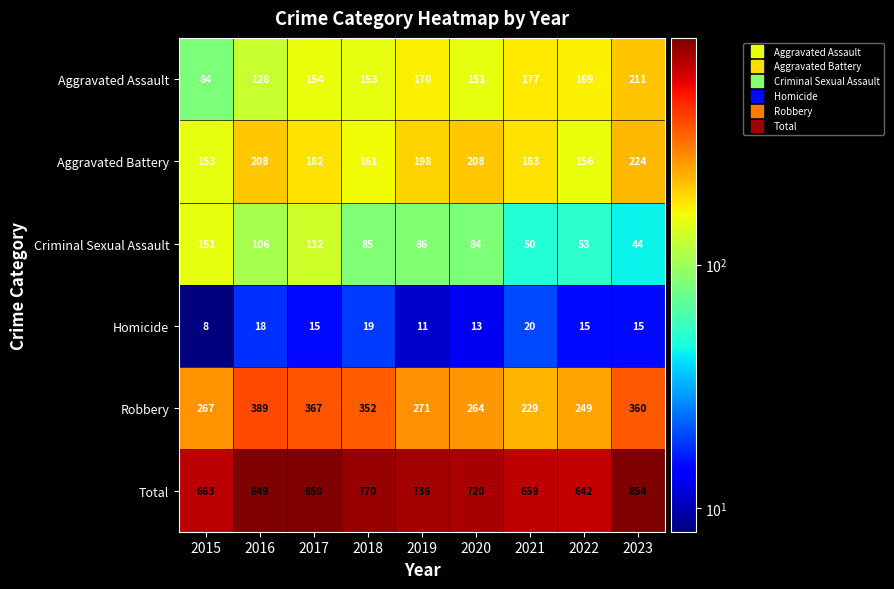

Which category has the lowest value across all series?

2015